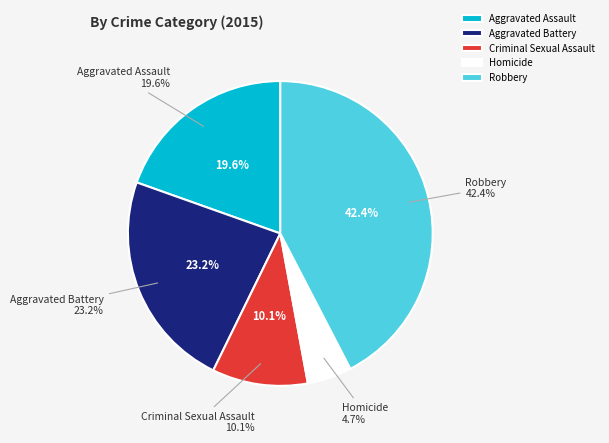

To the nearest percent, what is the difference between the largest and smallest slice percentages?

38%